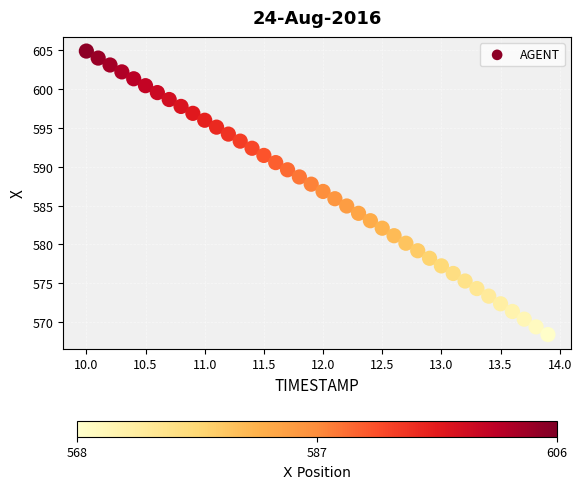

What is the range of Y values (max minus min)?

36.4